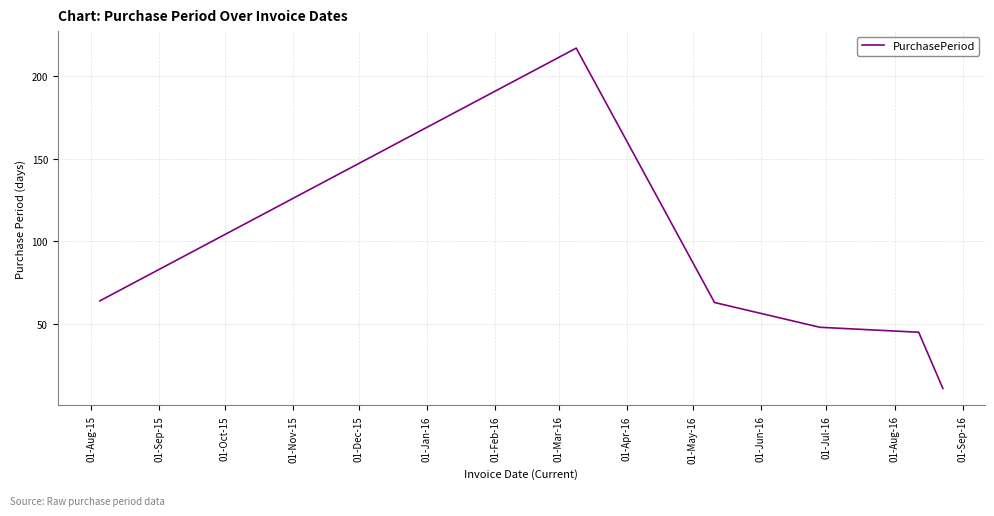

What is the maximum value shown in the chart?

217